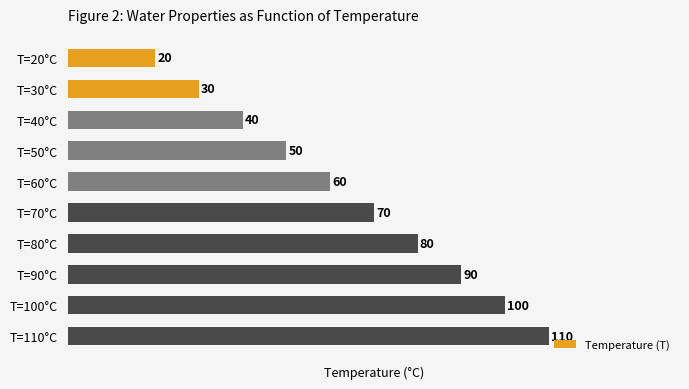

The value at T=70°C is 70. True or false?

True